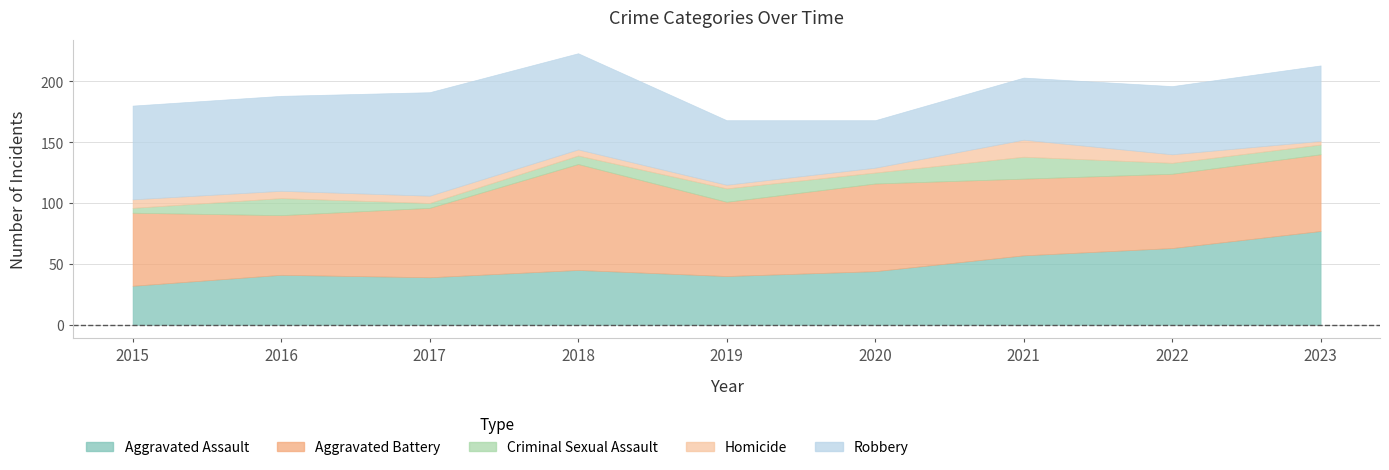

Rank the categories by Aggravated Assault value from lowest to highest.

2015, 2017, 2019, 2016, 2020, 2018, 2021, 2022, 2023